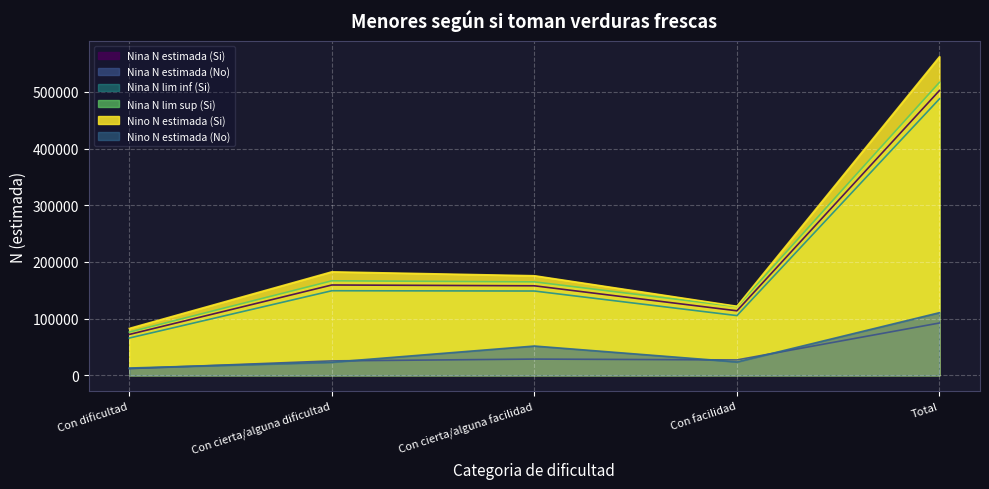

Where is Nino N estimada (No) nearest to the value 61474?

Con cierta/alguna facilidad